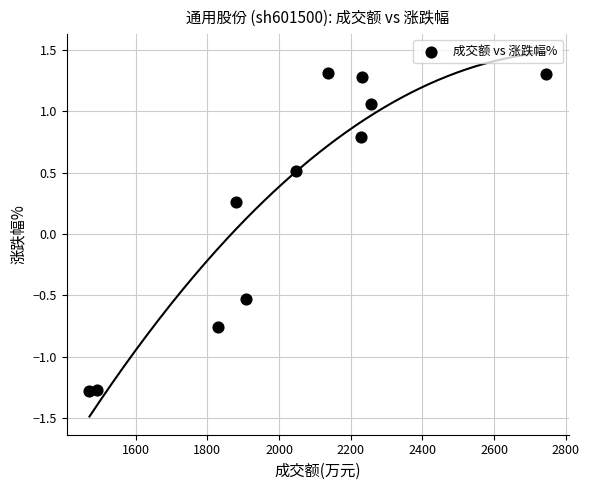

What is the average X value?

2020.6